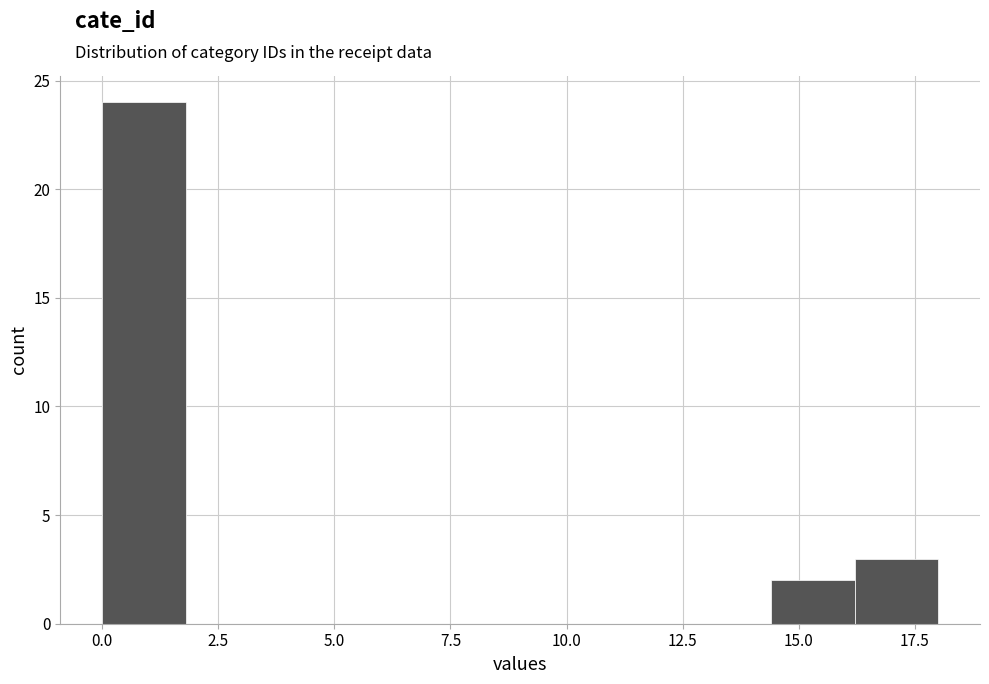

Read against the x-axis, roughly where is the centre of the tallest bar?

1.0